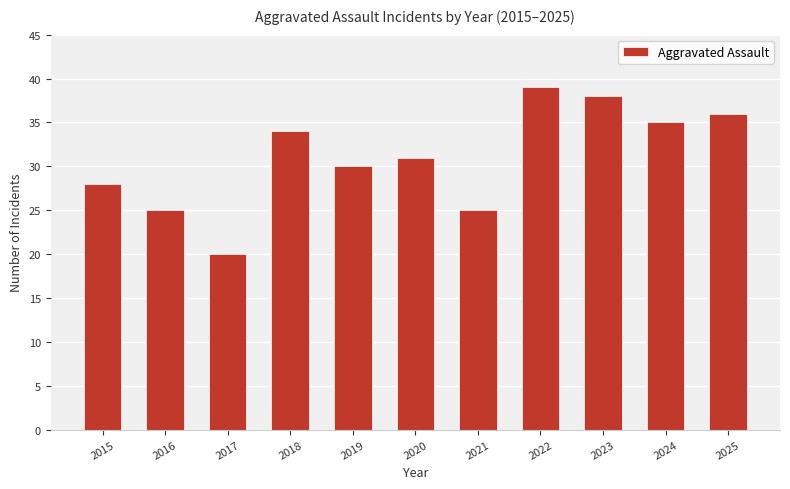

Which category has the lowest value across all series?

2017